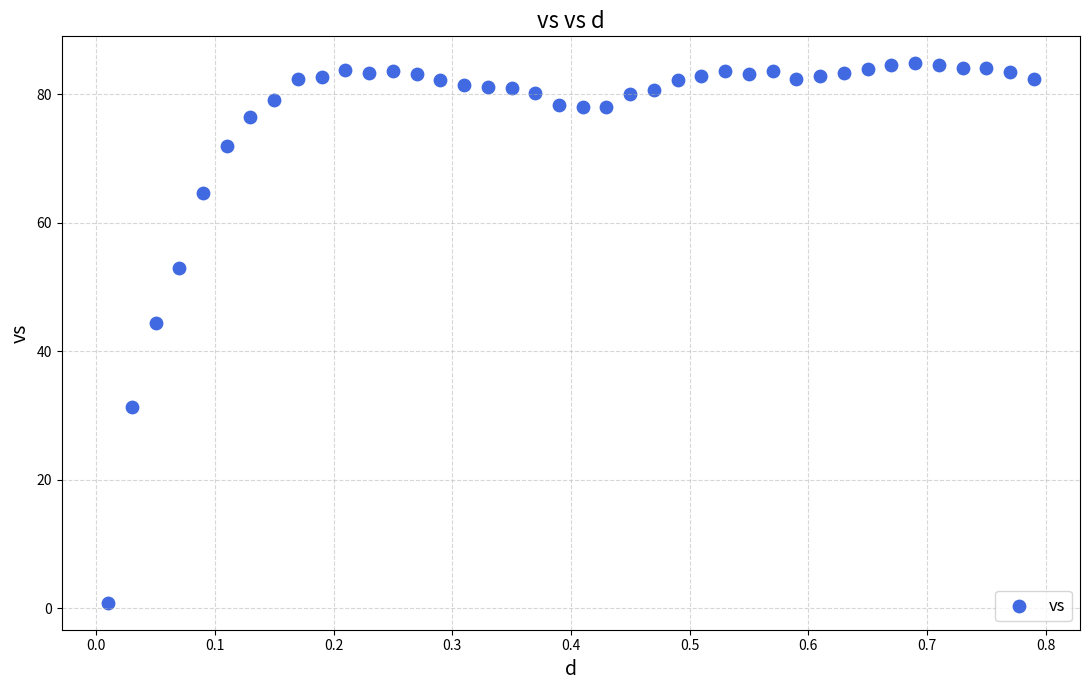

What Y value in the scatter plot is closest to 42?

44.4